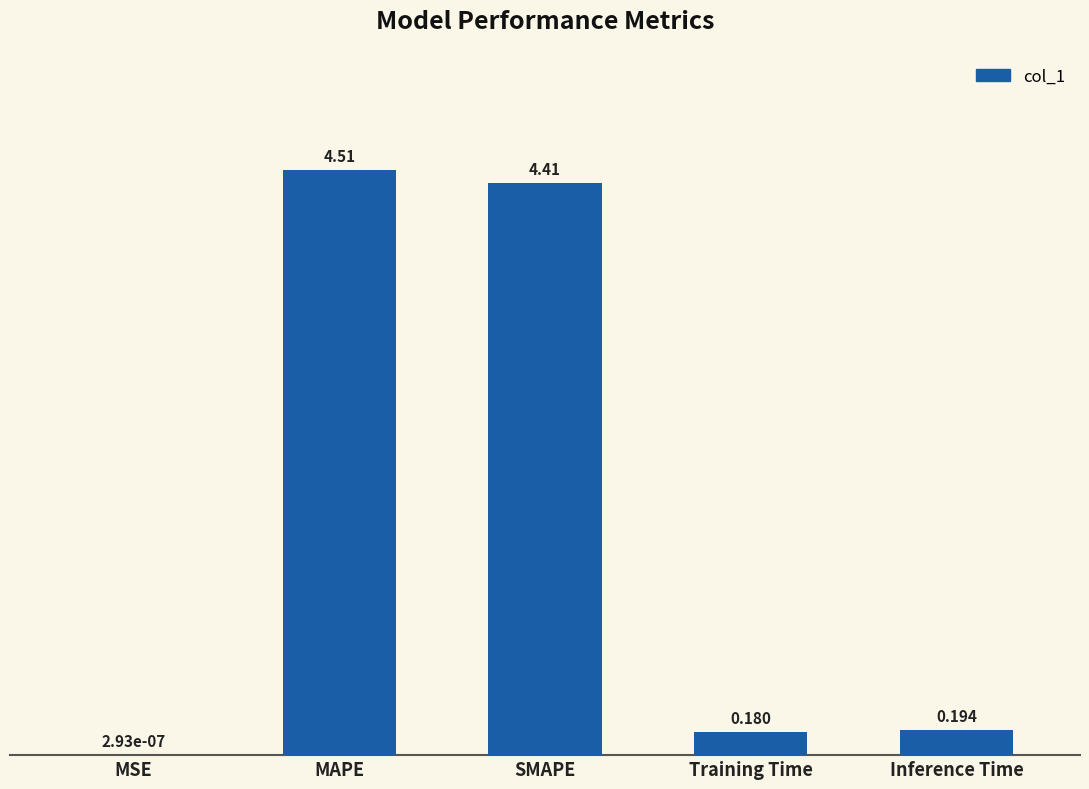

Where is the data nearest to the value 2?

Inference Time